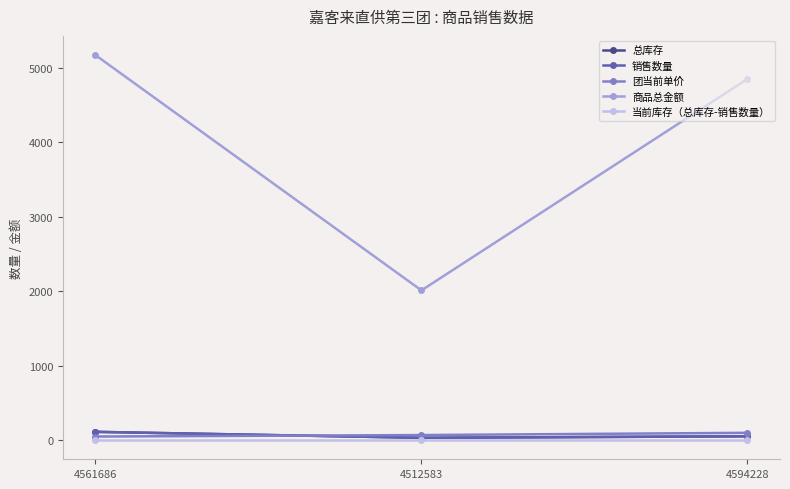

Is it true that 团当前单价 equals 97 at 4594228?

True